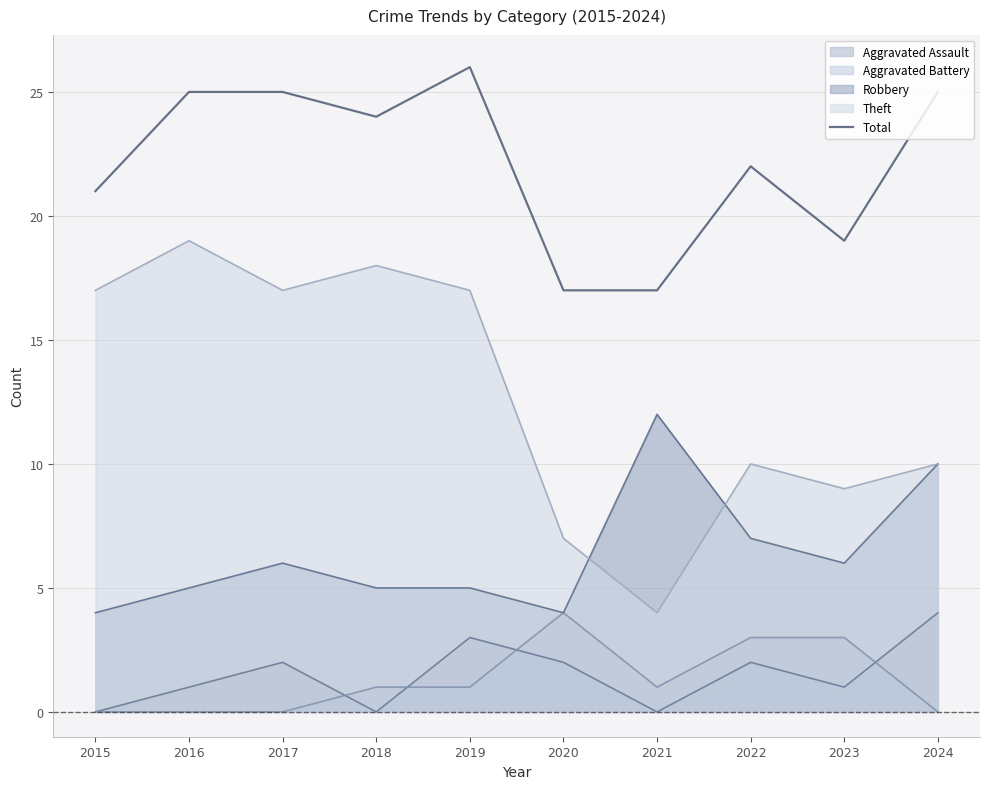

How many data points are less than 24?

5